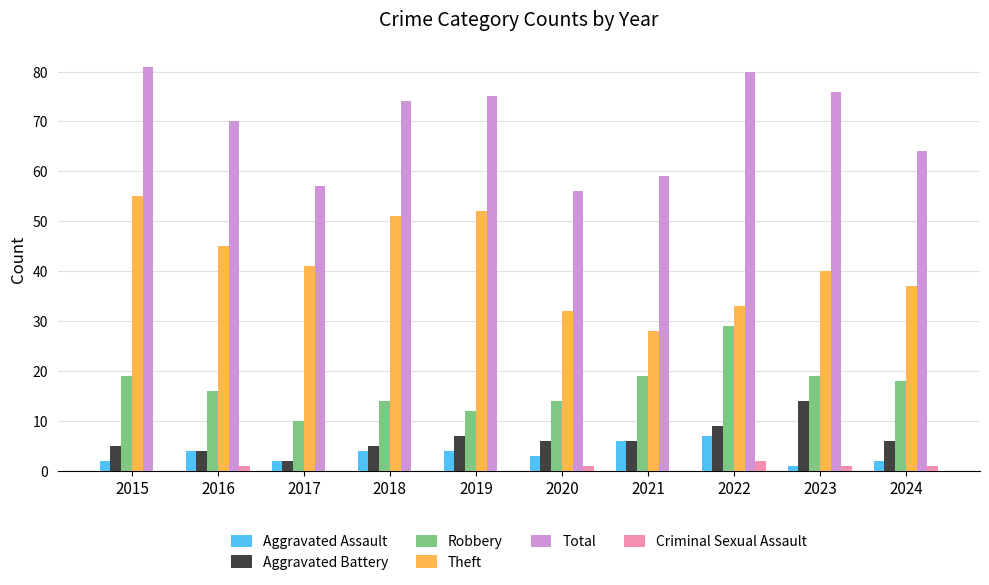

Reading left to right, transcribe all the data shown in this chart.

Aggravated Assault: 2015=2	2016=4	2017=2	2018=4	2019=4	2020=3	2021=6	2022=7	2023=1	2024=2
Aggravated Battery: 2015=5	2016=4	2017=2	2018=5	2019=7	2020=6	2021=6	2022=9	2023=14	2024=6
Robbery: 2015=19	2016=16	2017=10	2018=14	2019=12	2020=14	2021=19	2022=29	2023=19	2024=18
Theft: 2015=55	2016=45	2017=41	2018=51	2019=52	2020=32	2021=28	2022=33	2023=40	2024=37
Total: 2015=81	2016=70	2017=57	2018=74	2019=75	2020=56	2021=59	2022=80	2023=76	2024=64
Criminal Sexual Assault: 2015=0	2016=1	2017=0	2018=0	2019=0	2020=1	2021=0	2022=2	2023=1	2024=1